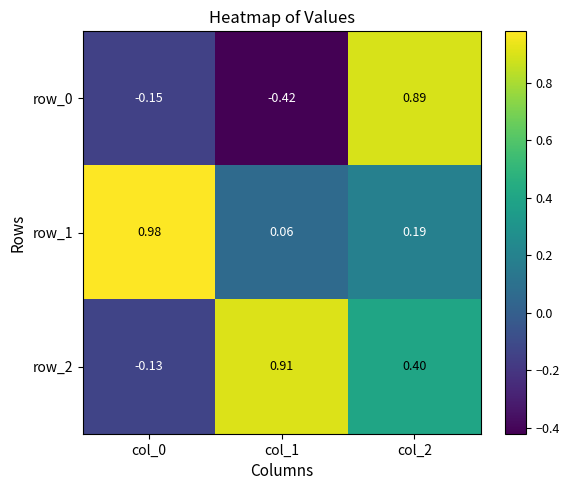

Is the value of row_0 at col_0 greater than the value of row_1 at col_0?

No